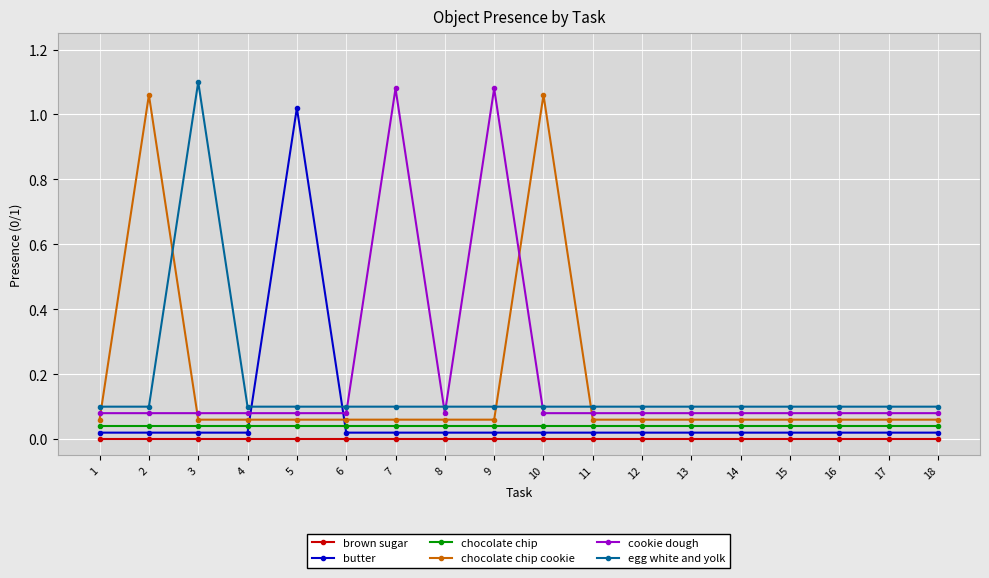

What is the total value across all series at 5?

1.3